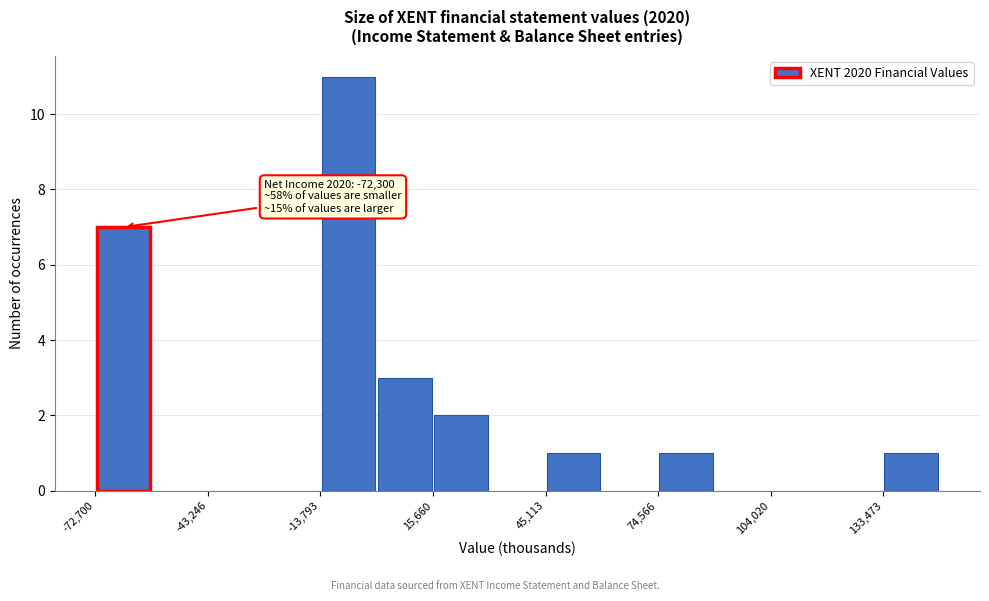

Read against the x-axis, roughly where is the centre of the tallest bar?

-5000